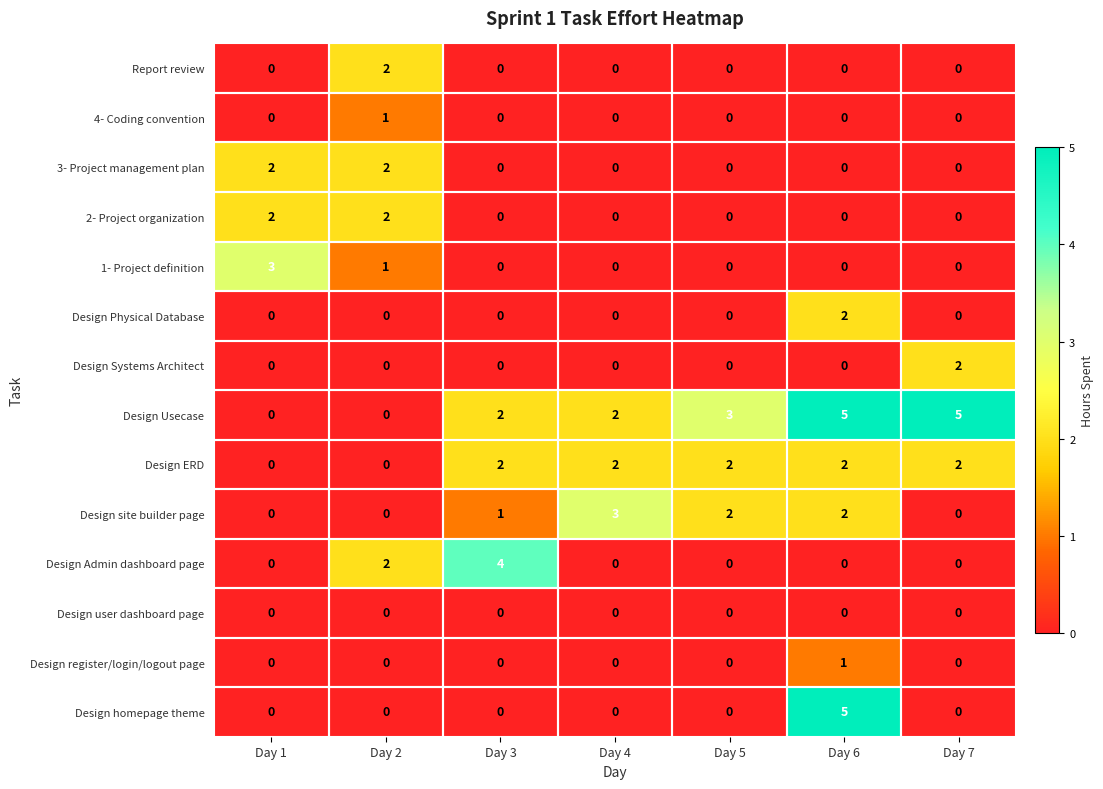

Which series changed the most between Day 4 and Day 6?

Design homepage theme